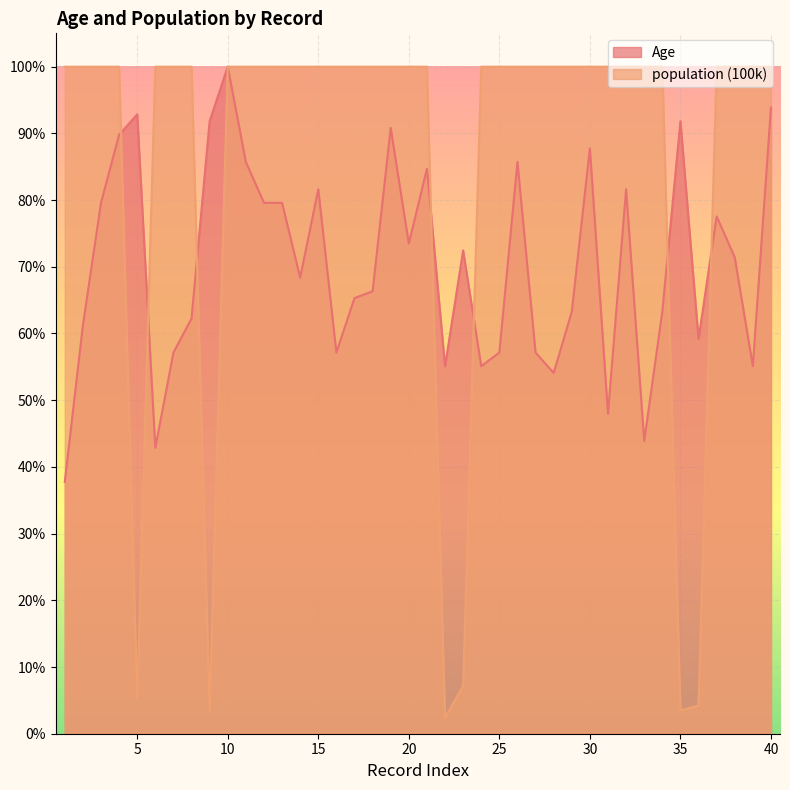

How many intersections are there between population (100k) and Age?

7